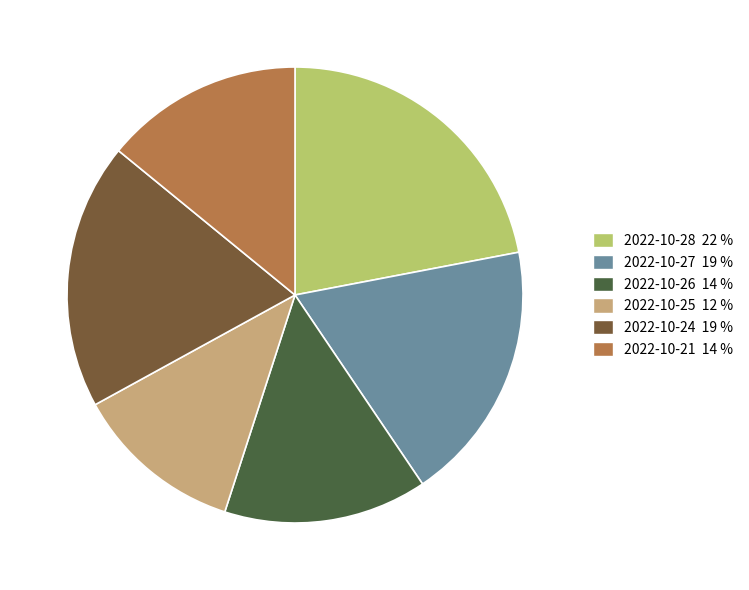

Combined, do 2022-10-25 12 % and 2022-10-28 22 % account for over 50%?

No